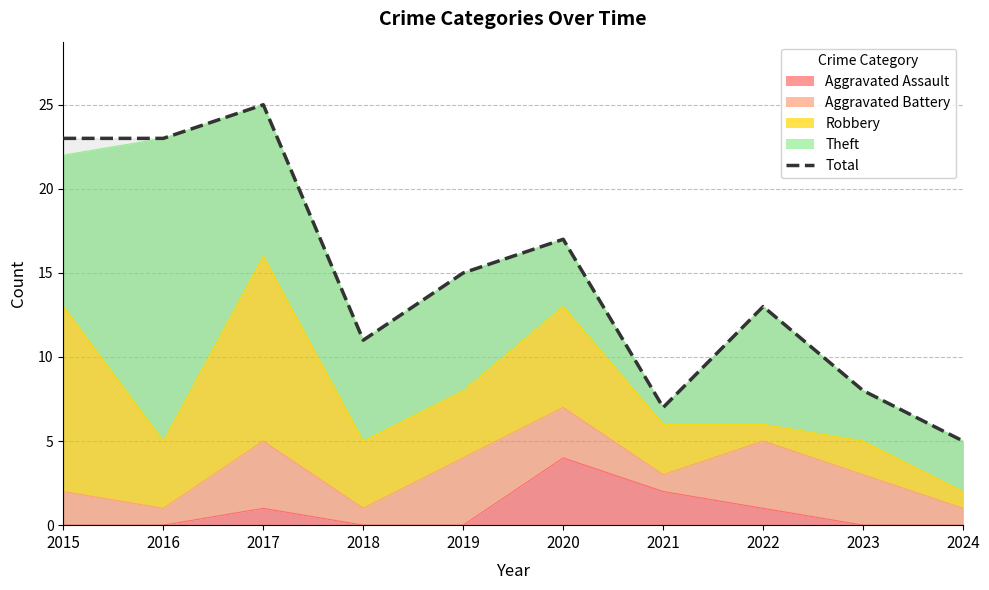

What is the sum of the values at 2020 and 2022?

30